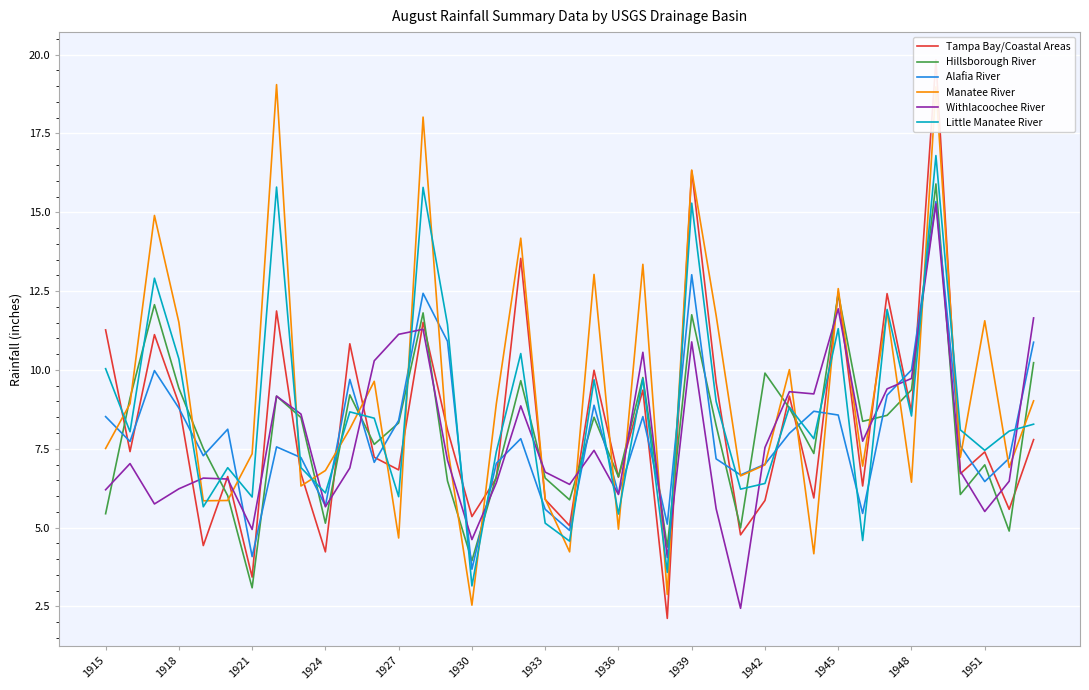

Is it true that Little Manatee River equals 2.6 at 1939?

False